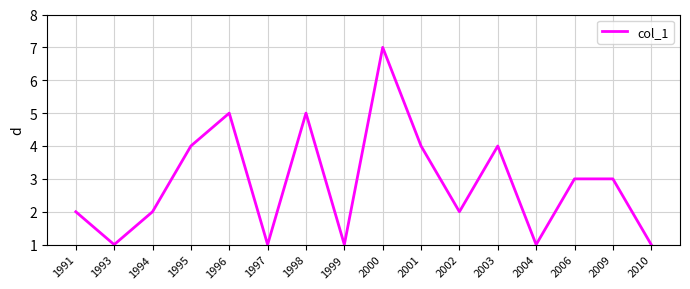

The value at 2000 is 11. True or false?

False